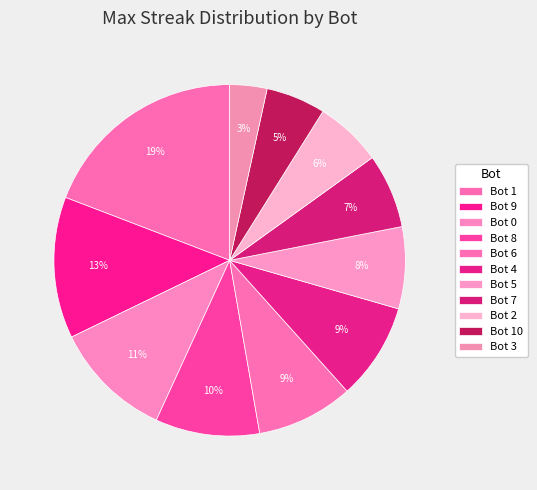

How many segments does this pie chart have?

11